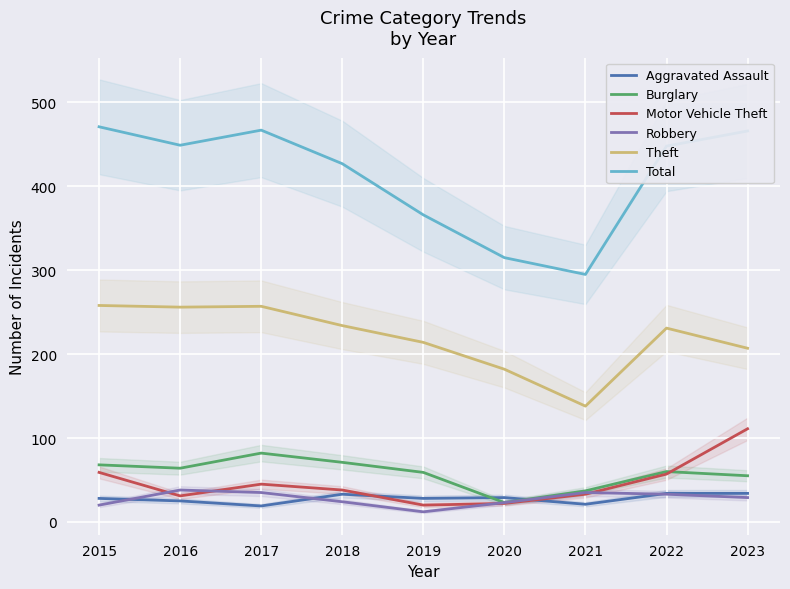

Is the value of Aggravated Assault at 2015 greater than the value of Theft at 2017?

No